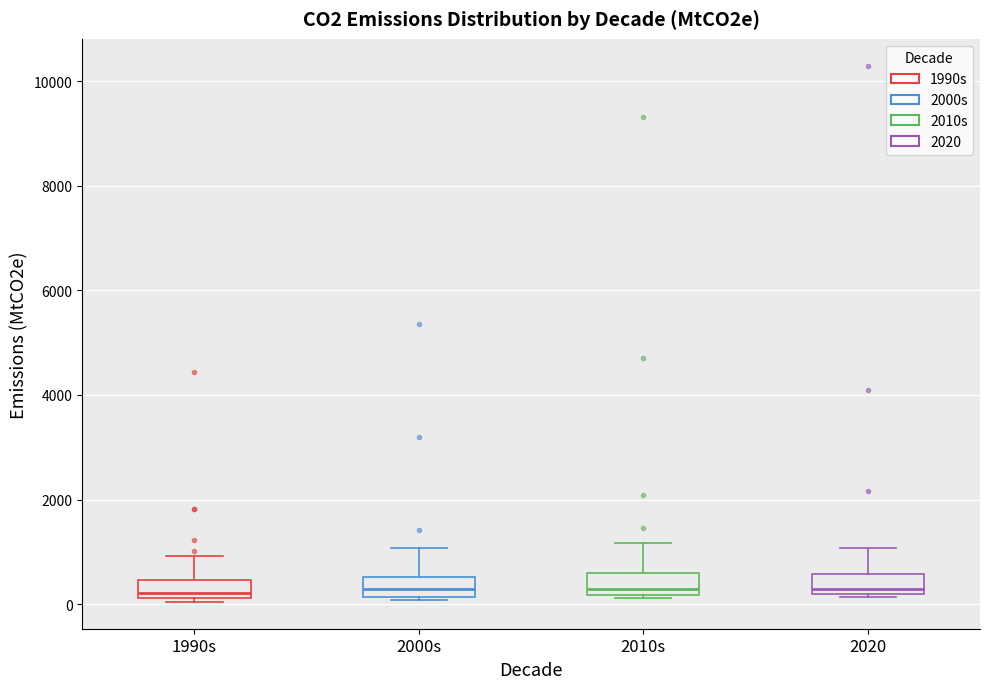

Where is the lower edge of the box for 2000s on the y-axis? The values are not printed on the chart, so give them approximately, as read against the axis.

200